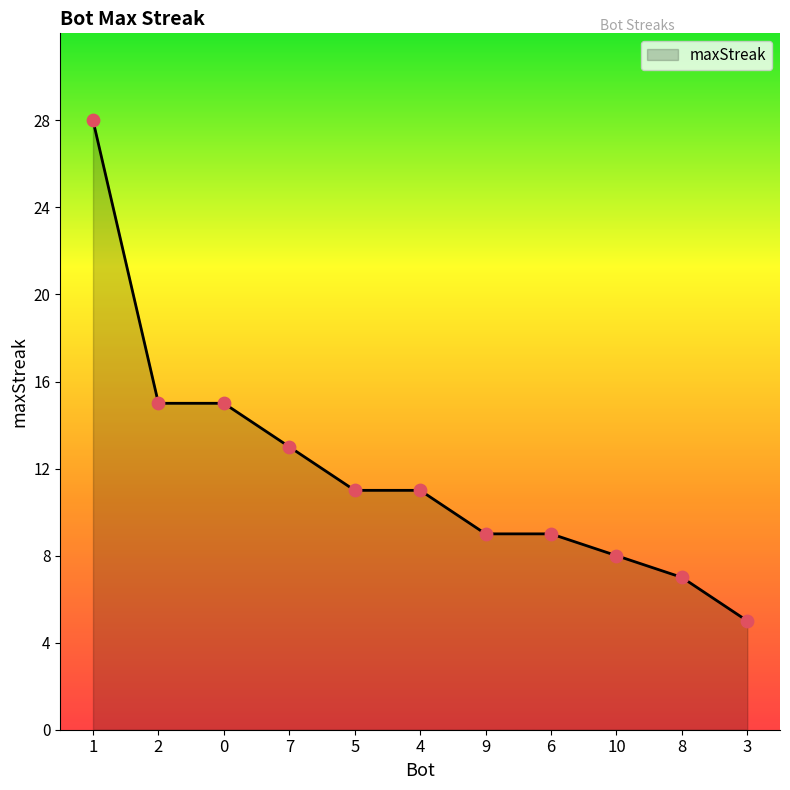

Between 10 and 8, which is larger?

10